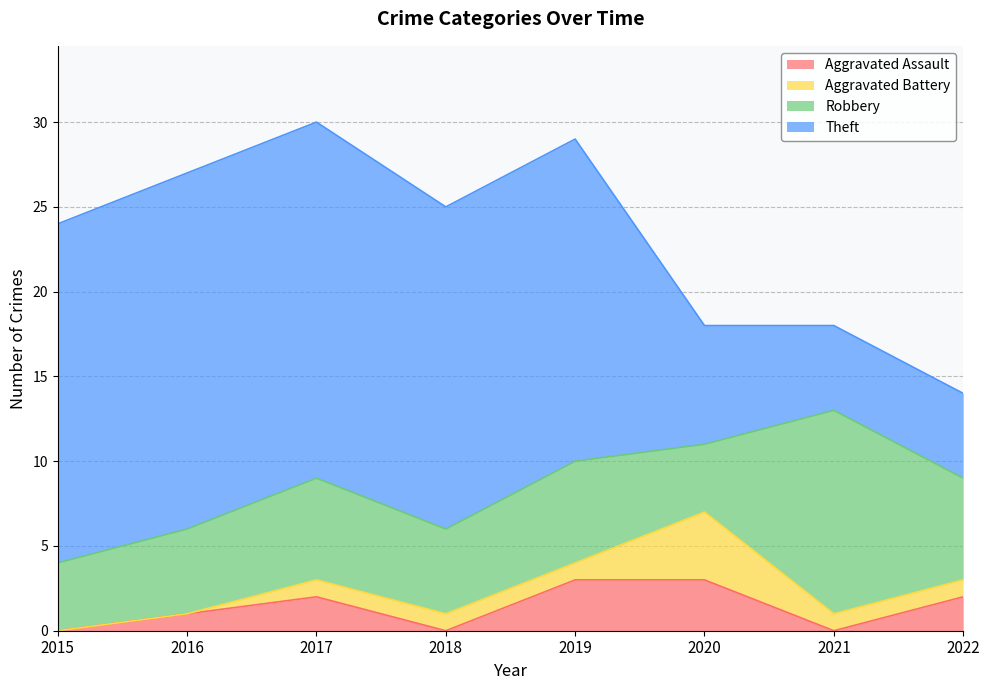

At how many categories does at least one series exceed 9?

6